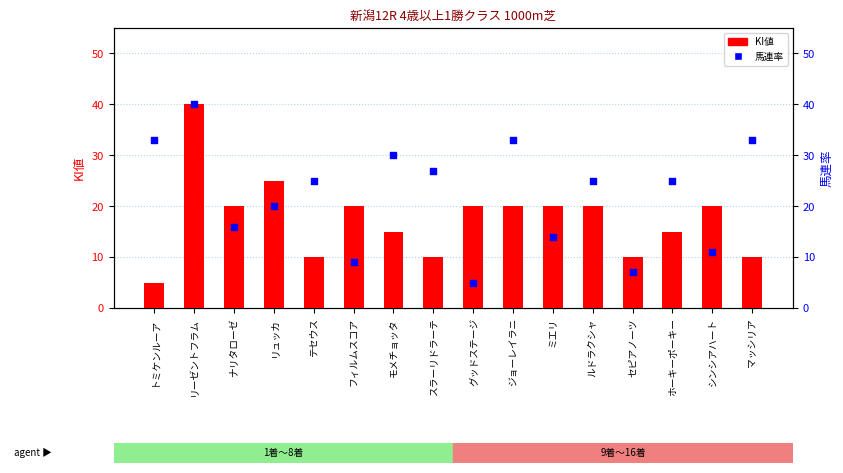

At how many categories does at least one series exceed 21?

10